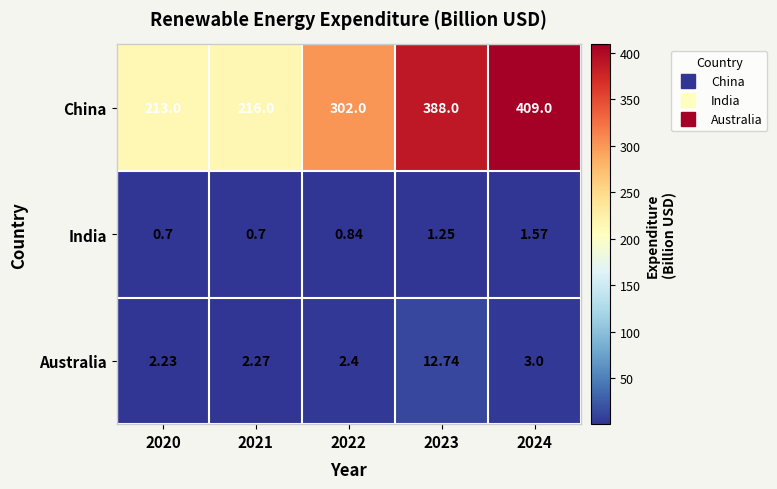

Is the value of China at 2022 greater than the value of India at 2022?

Yes